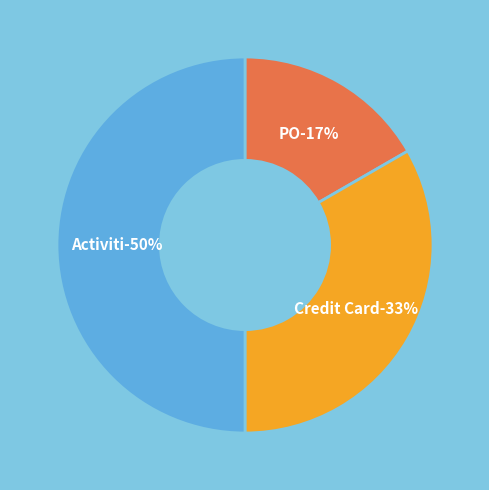

The PO slice represents 22% of the pie. True or false?

False